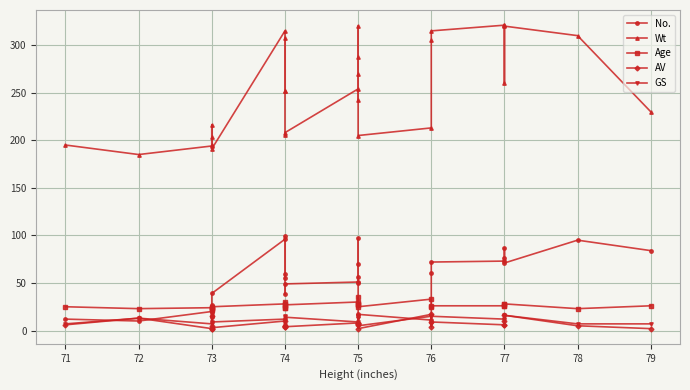

True or false: GS and Age cross at least once.

False